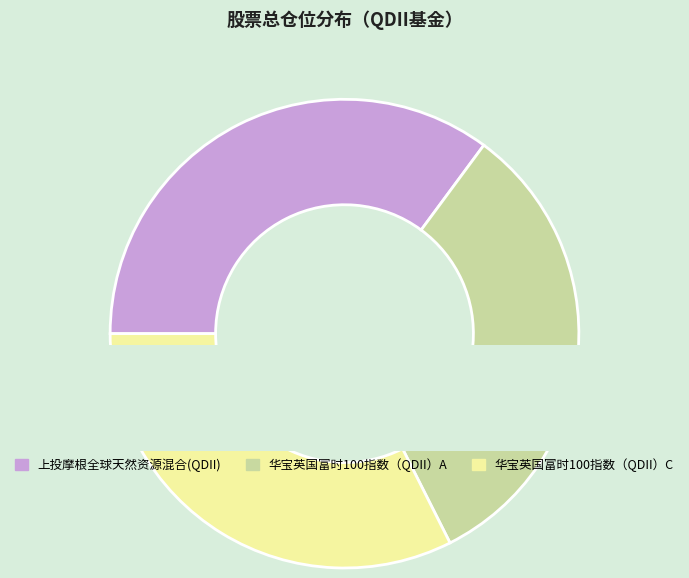

Which has a higher value, 华宝英国富时100指数（QDII）A or 上投摩根全球天然资源混合(QDII)?

上投摩根全球天然资源混合(QDII)